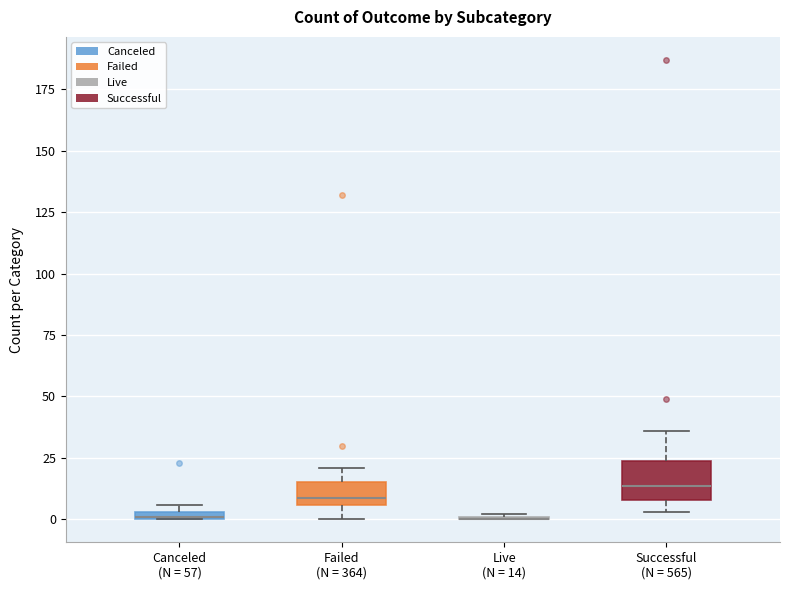

Which box is the tallest, from its lower edge to its upper edge?

Successful (N = 565)